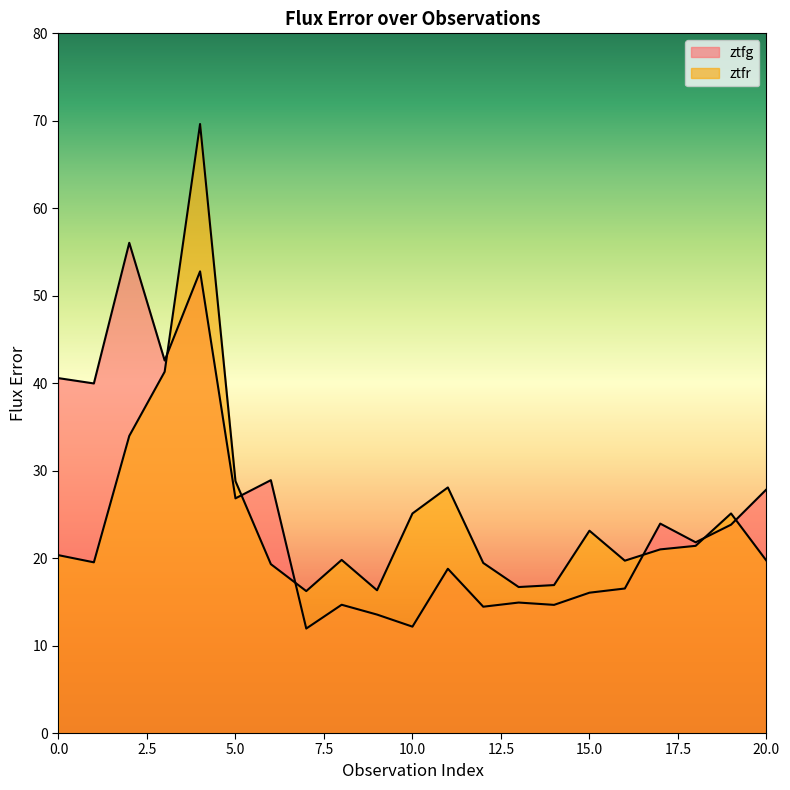

The value of ztfr at 8 is 28.3. True or false?

False